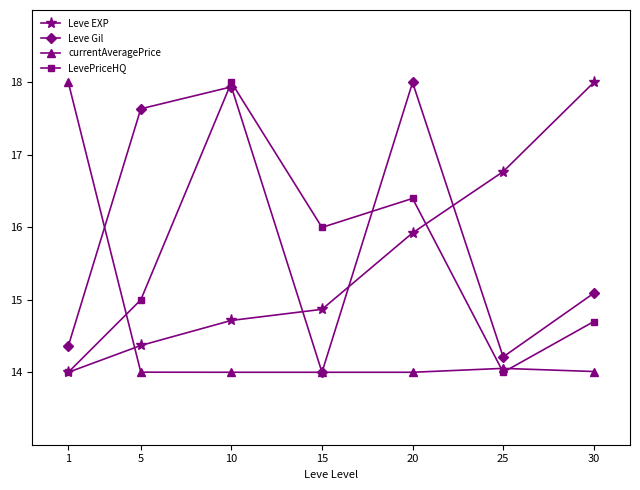

The value of Leve Gil at 30 is 6.0. True or false?

False